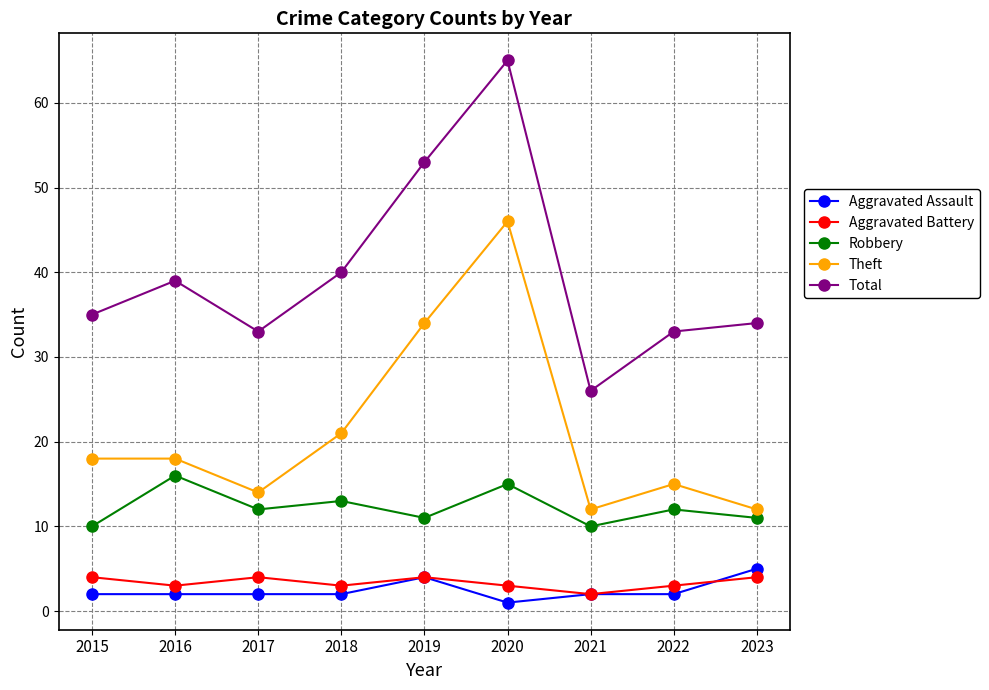

True or false: Aggravated Battery and Theft intersect in this chart.

False